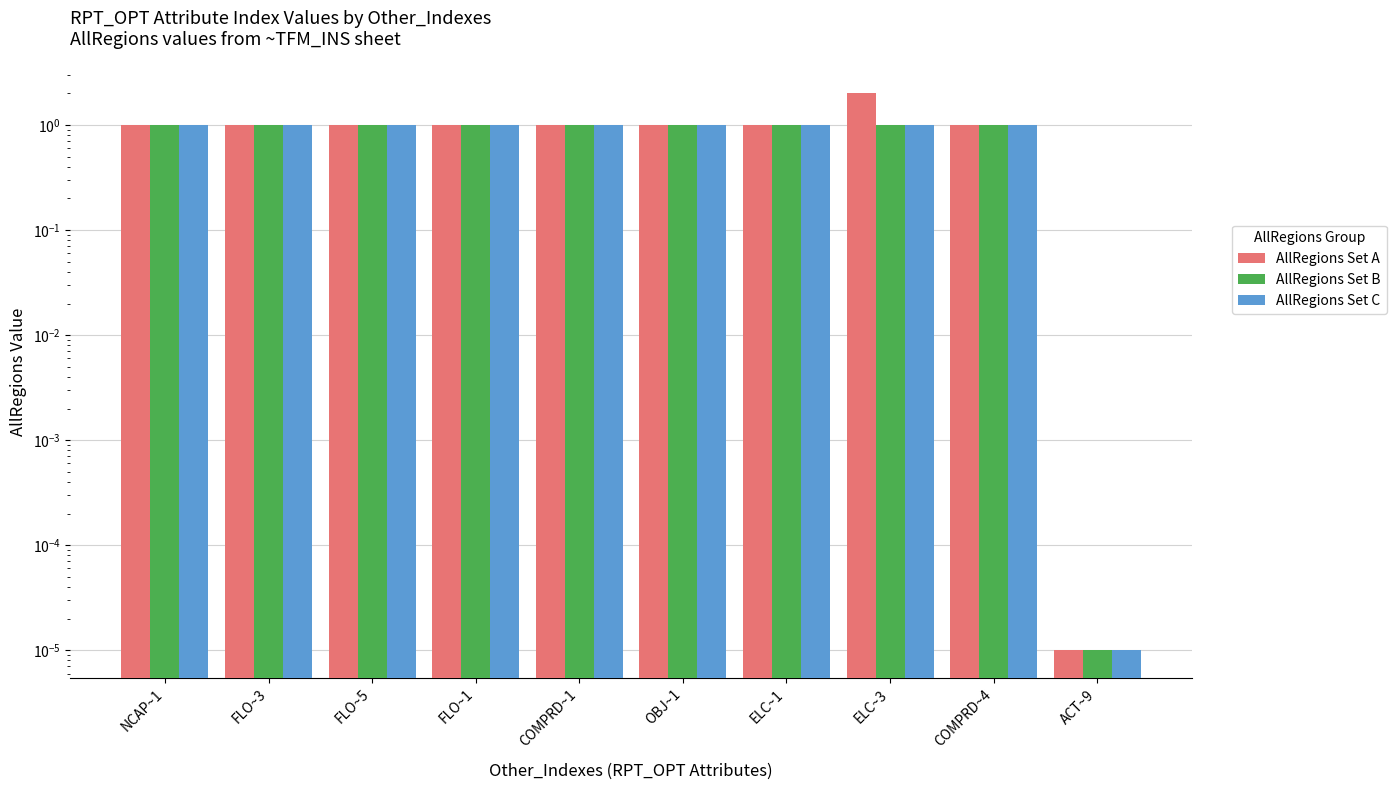

Reading left to right, list all the values displayed in this chart.

AllRegions Set A: 1.0	1.0	1.0	1.0	1.0	1.0	1.0	2.0	1.0	0.0
AllRegions Set B: 1.0	1.0	1.0	1.0	1.0	1.0	1.0	1.0	1.0	0.0
AllRegions Set C: 1.0	1.0	1.0	1.0	1.0	1.0	1.0	1.0	1.0	0.0